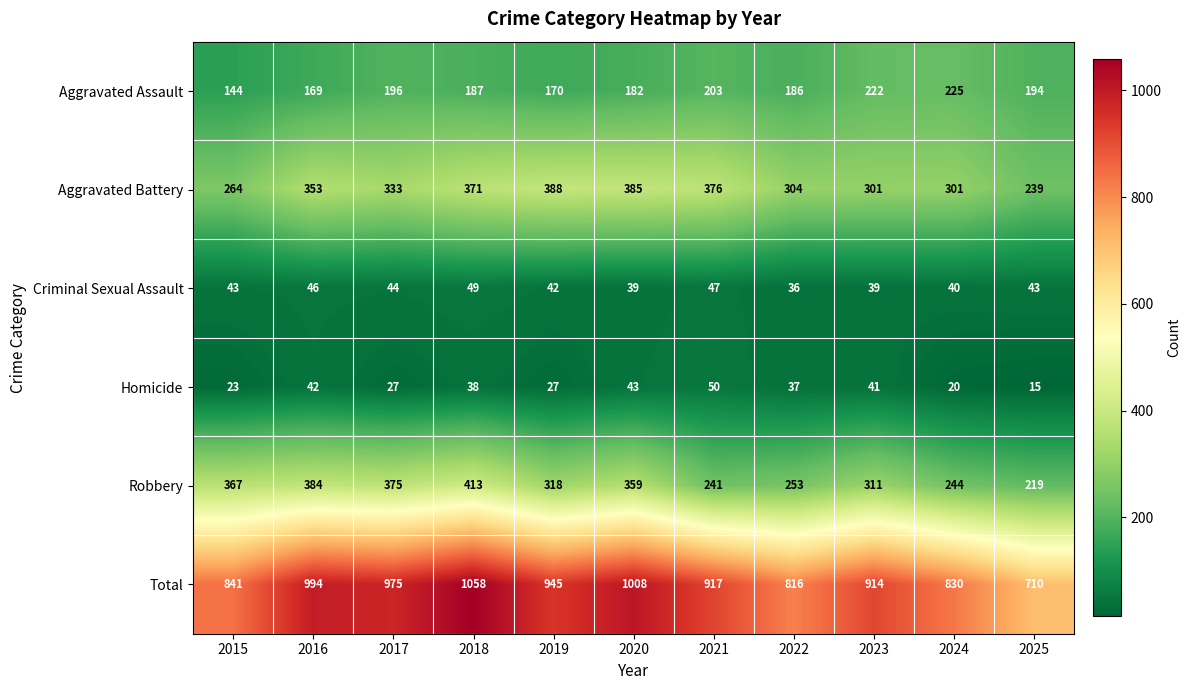

How many categories are shown in the chart?

11